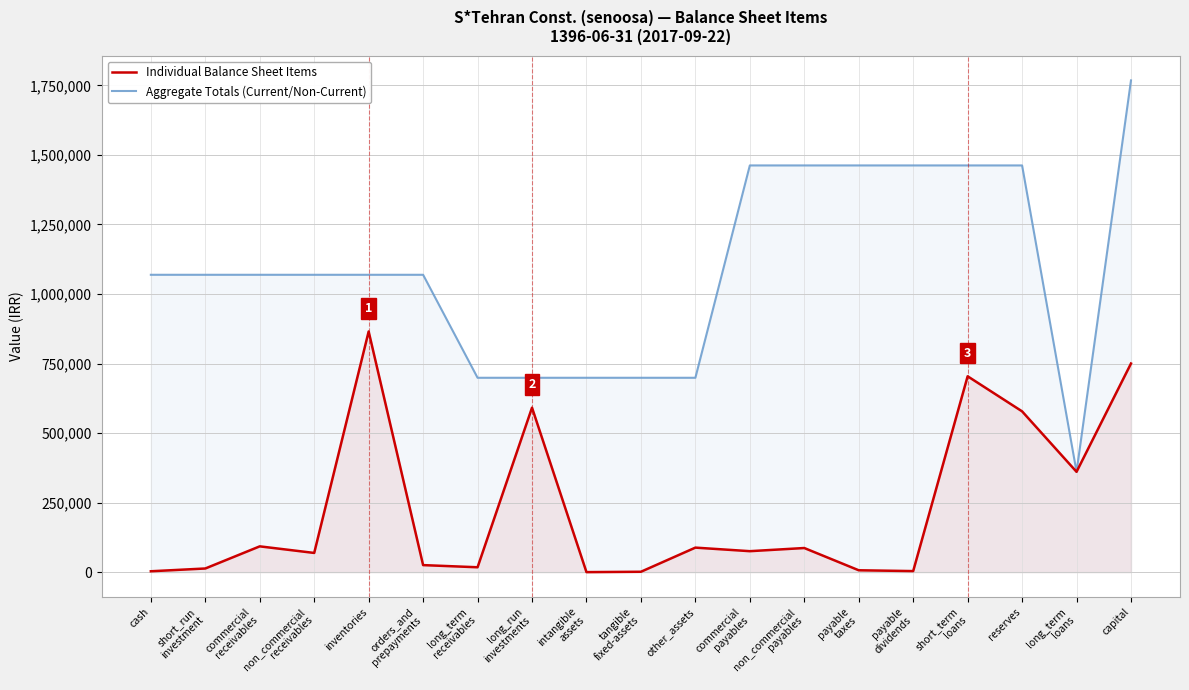

Rank the series by their maximum value, from highest to lowest.

Aggregate Totals (Current/Non-Current), Individual Balance Sheet Items